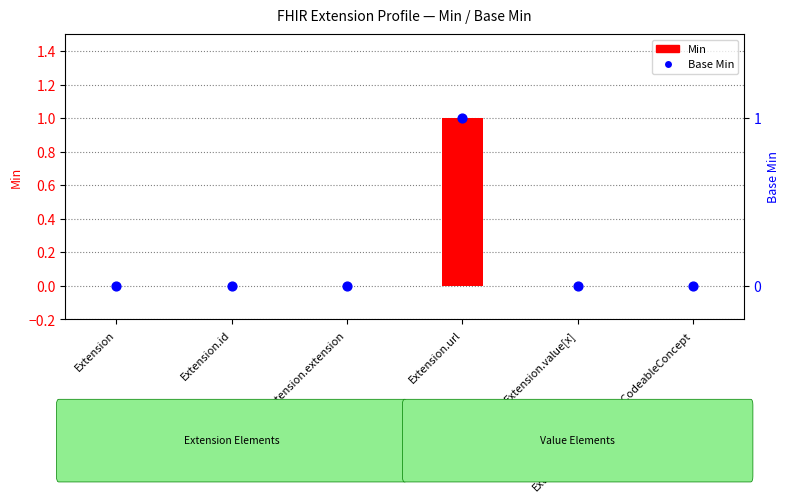

Which series contains the highest Y value?

Min